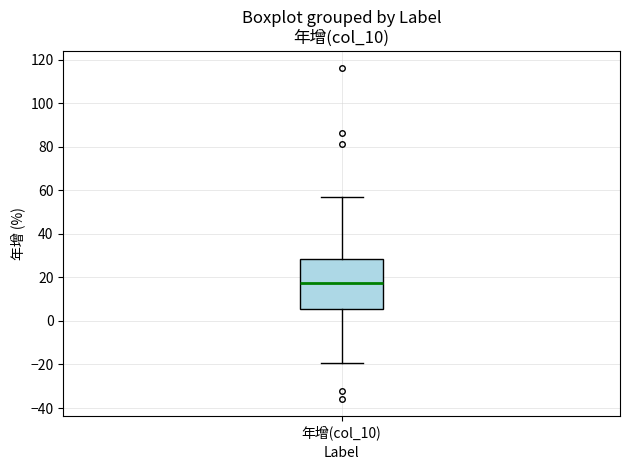

Transcribe this box plot: give where the median line is, the range the box spans, and where the two whiskers end, as read against the y-axis. The values are not printed on the chart, so give them approximately, as read against the axis.

median 18, box 6 to 28, whiskers -20 to 58